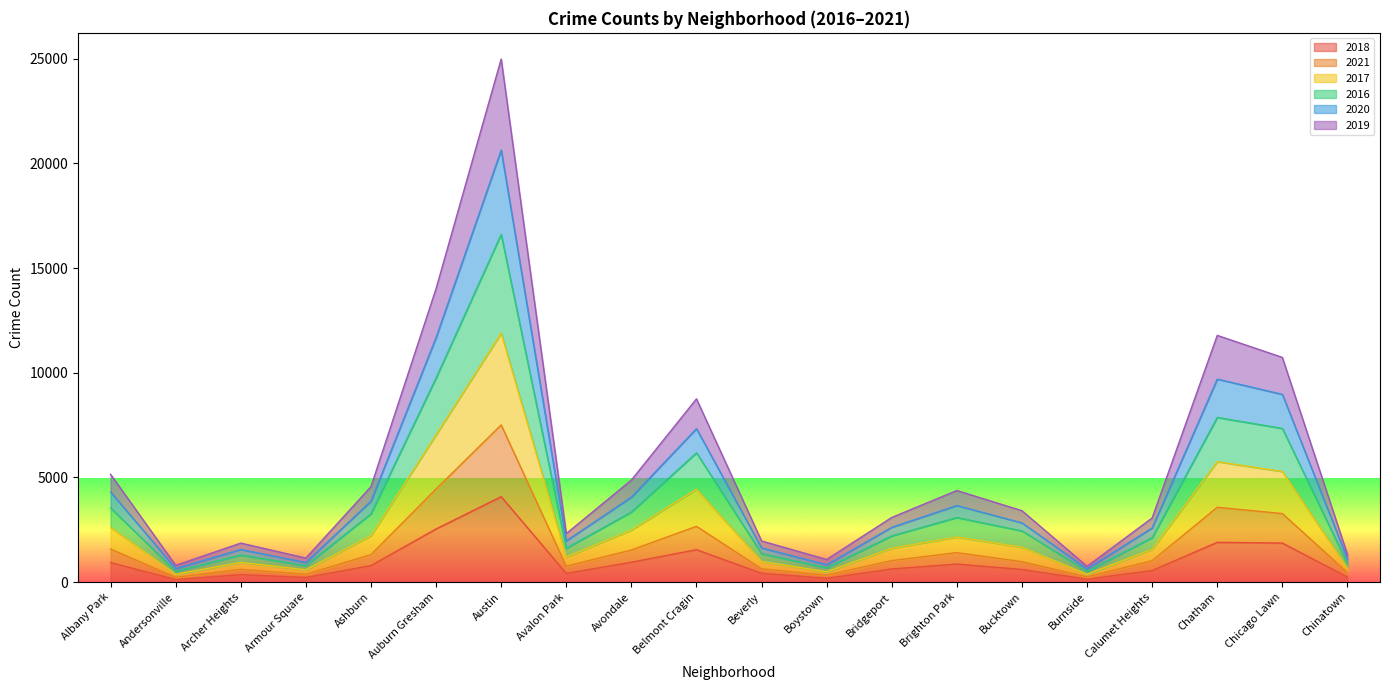

At which label does 2020 first exceed 2826?

Albany Park